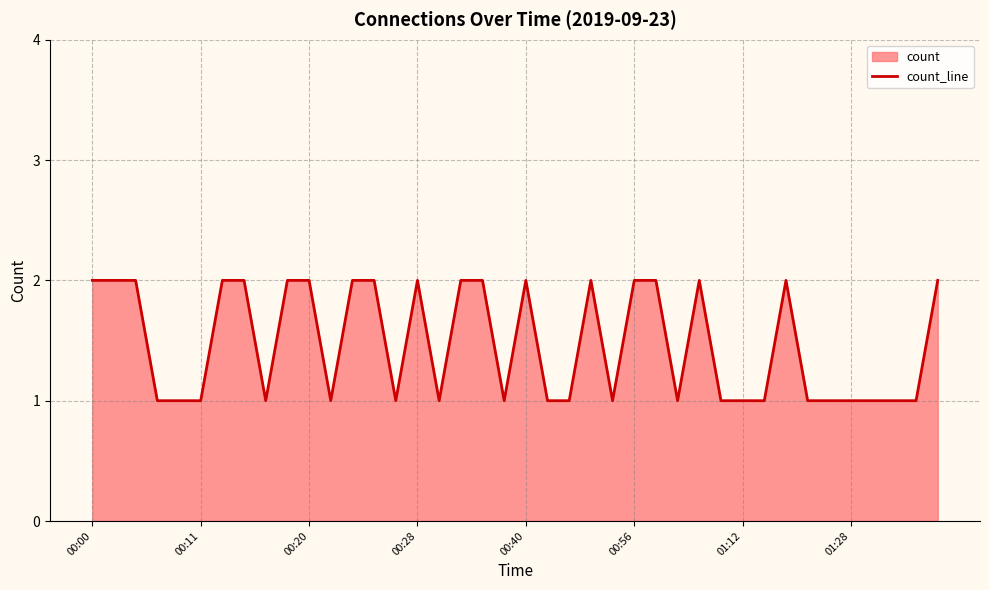

What is the value of the 40th point from the left?

2